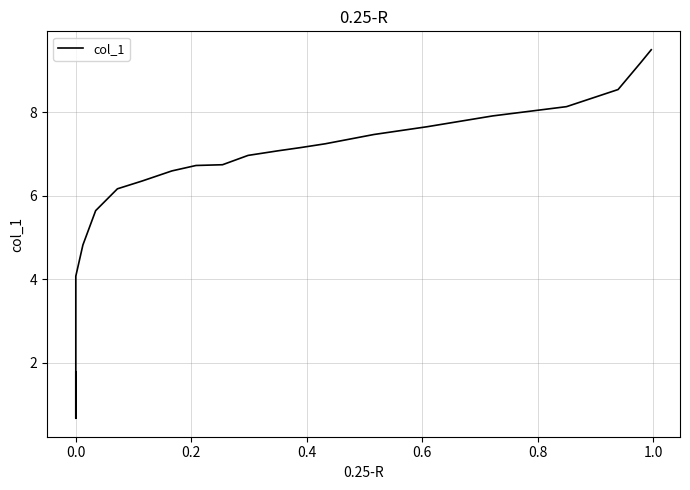

How many values are below 6?

6